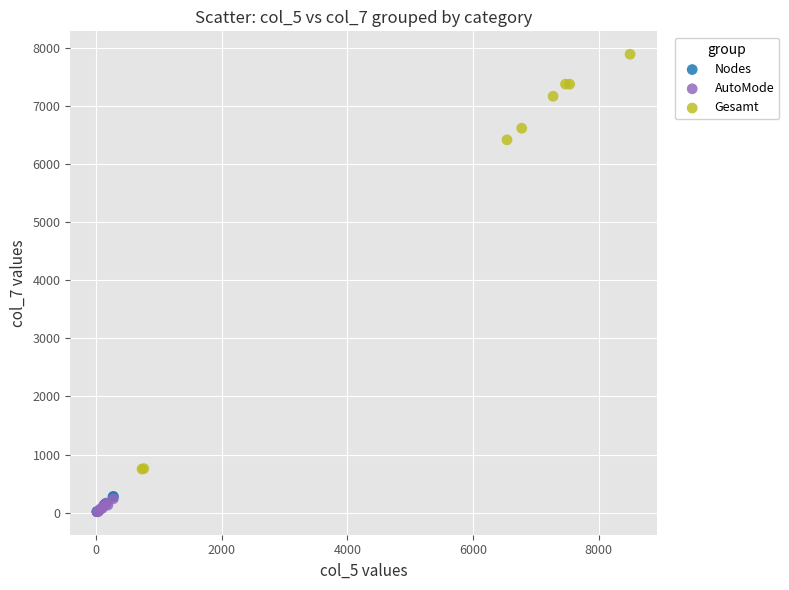

Which series reaches the maximum Y coordinate?

Gesamt